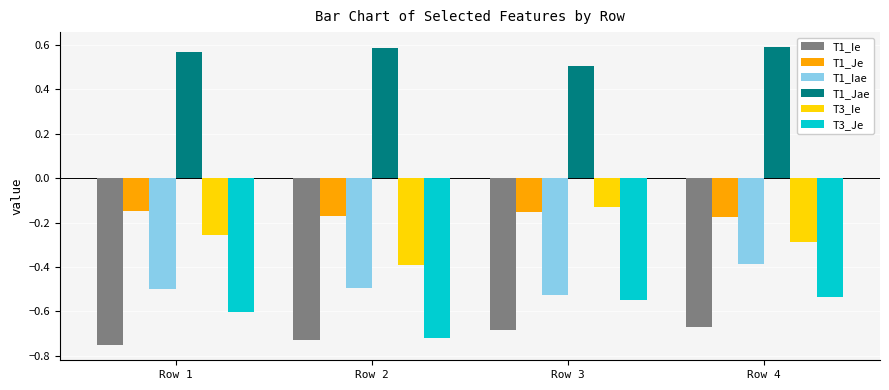

Which series has the largest total across all categories?

T1_Jae